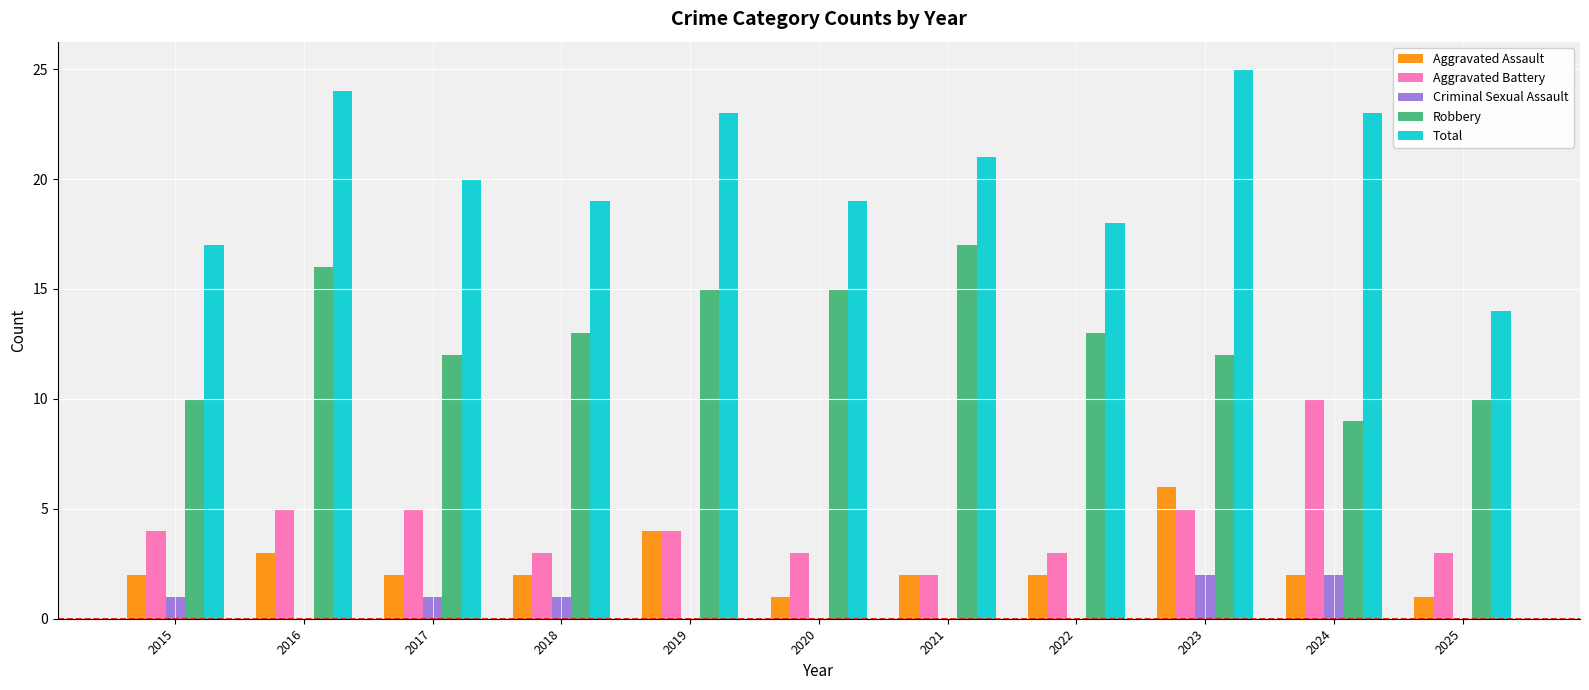

The Criminal Sexual Assault series shows 1 at 2017. True or false?

True